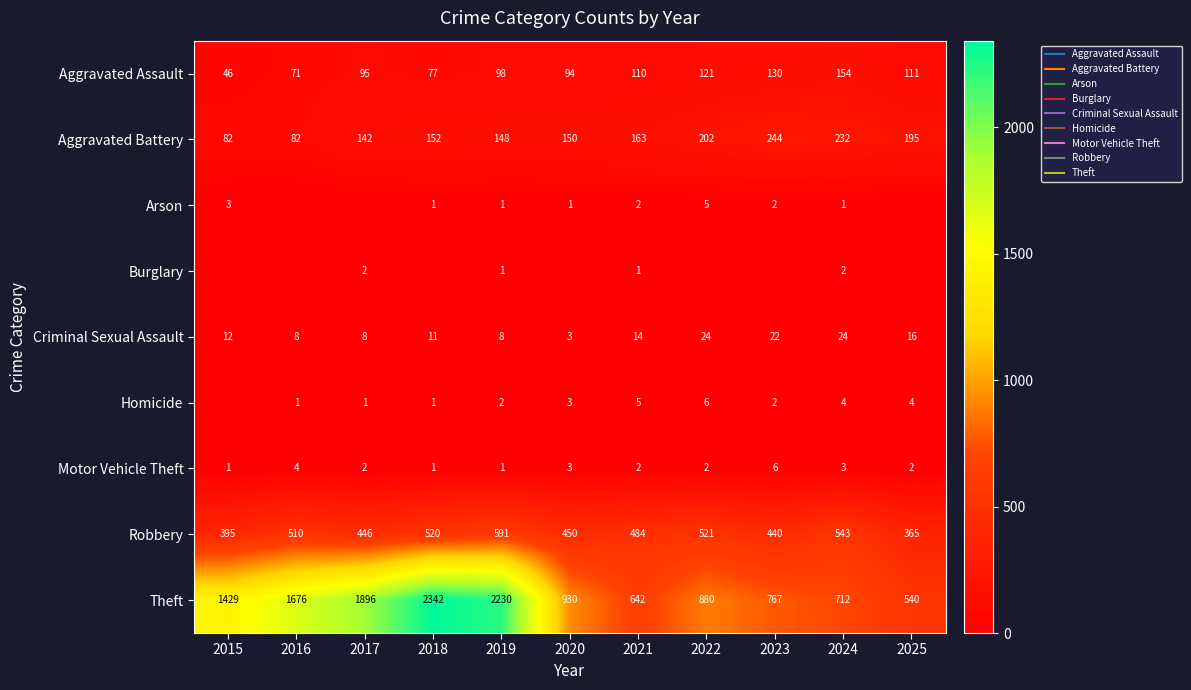

Which series has the largest total across all categories?

Theft